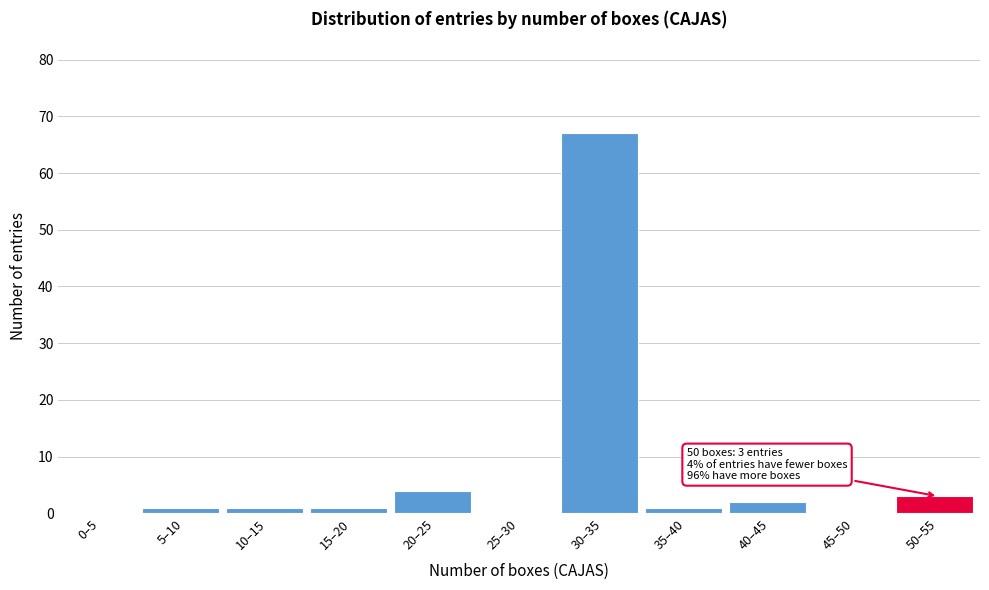

Reading left to right, transcribe all the data shown in this chart.

0–5=0	5–10=1	10–15=1	15–20=1	20–25=4	25–30=0	30–35=67	35–40=1	40–45=2	45–50=0	50–55=3